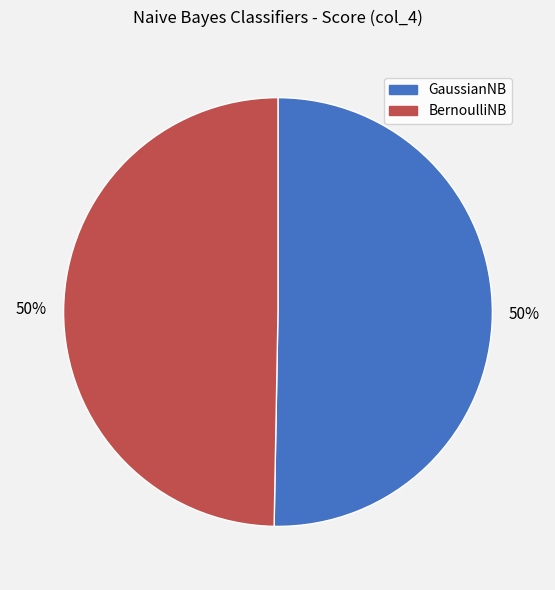

To the nearest percent, what is the combined percentage of BernoulliNB and GaussianNB?

100%